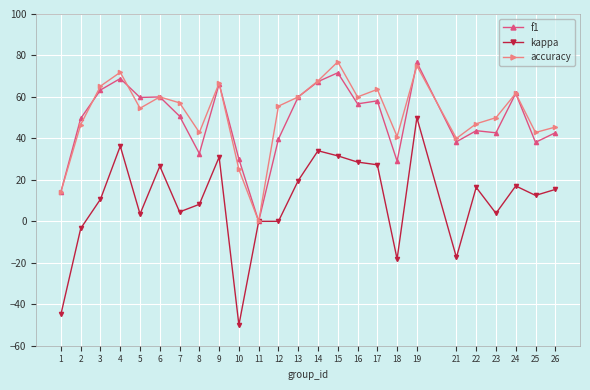

What is the spread (max minus min) of values at 22?

30.7